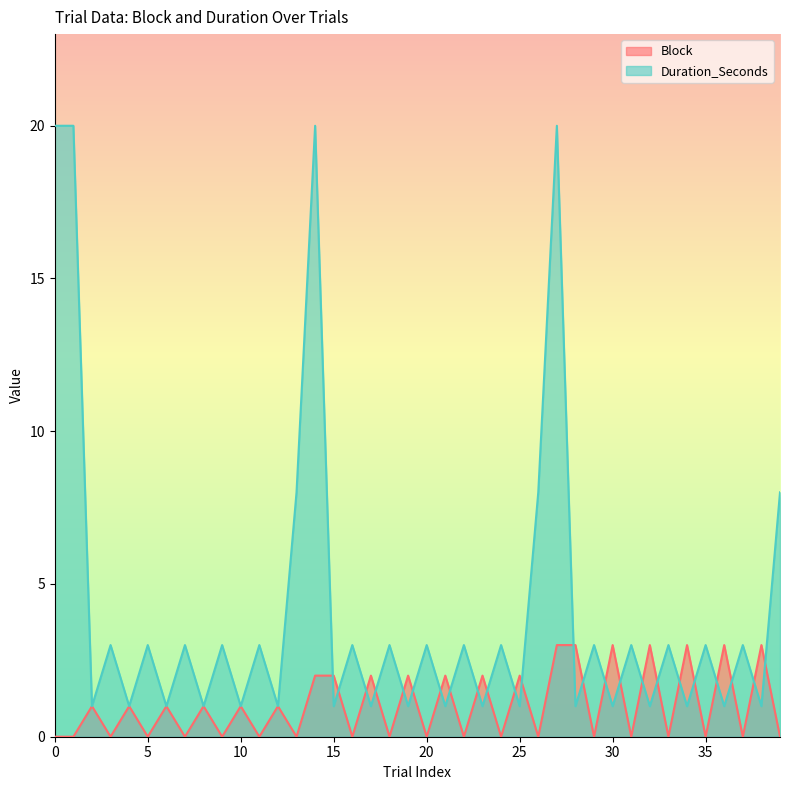

True or false: Block and Duration_Seconds intersect in this chart.

True